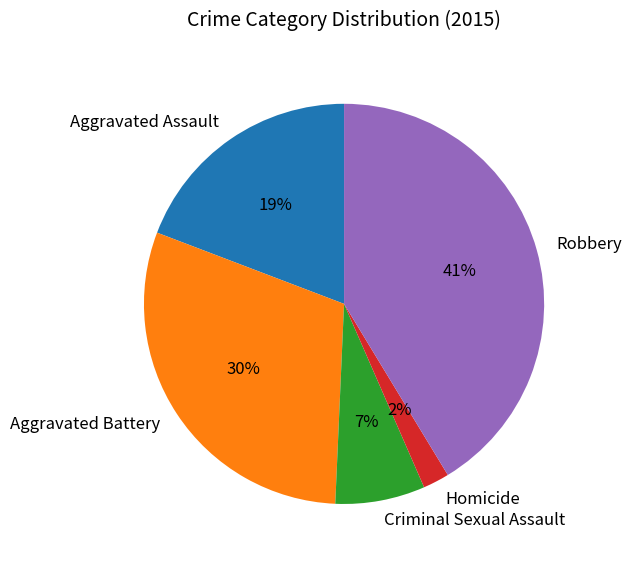

Is there any slice that represents more than half of the pie?

No